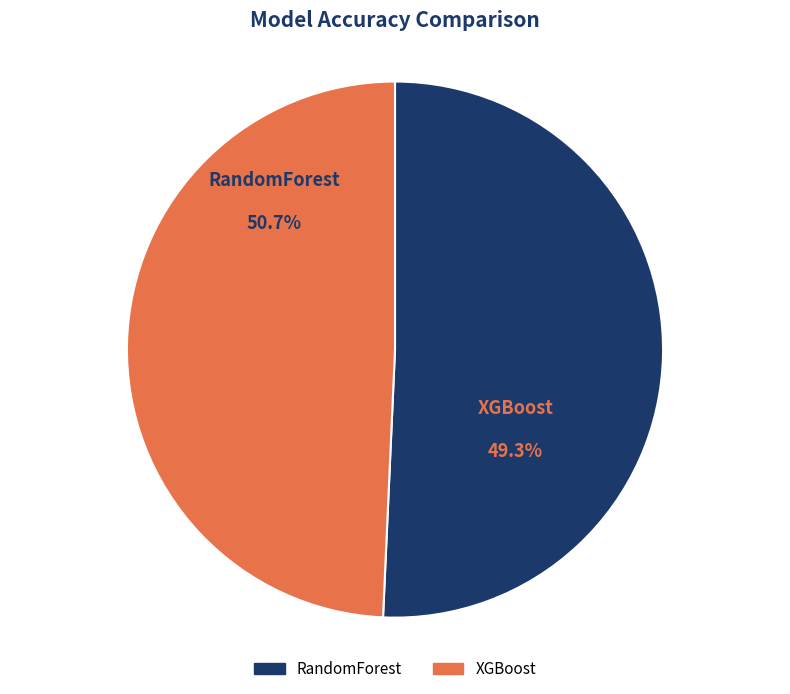

Which category has the smallest portion of the pie?

XGBoost